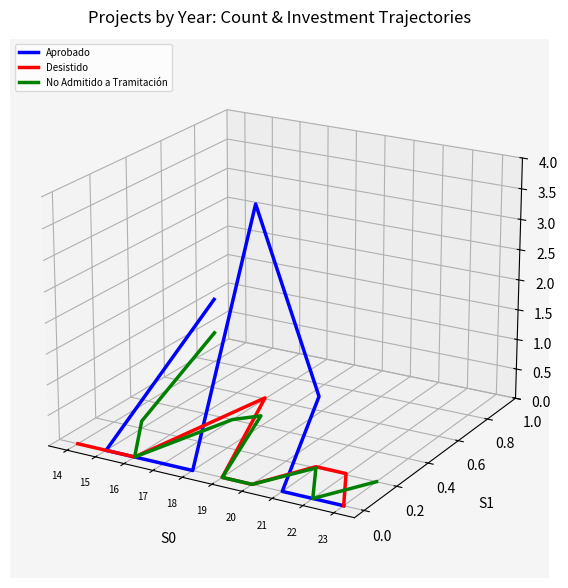

How many lines are shown in the chart?

3